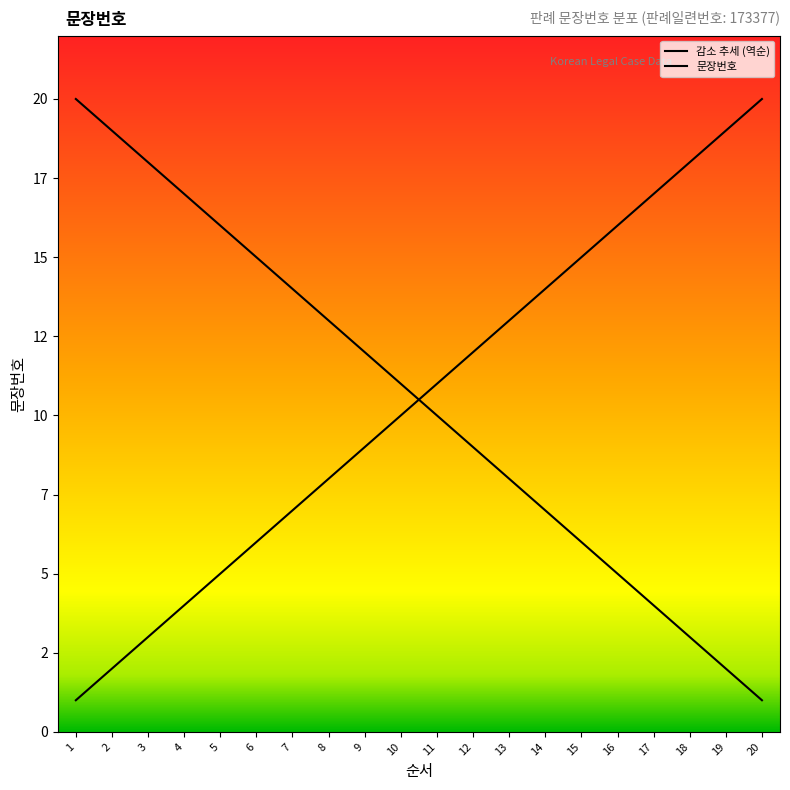

The chart shows a value of 2 at 19. True or false?

True